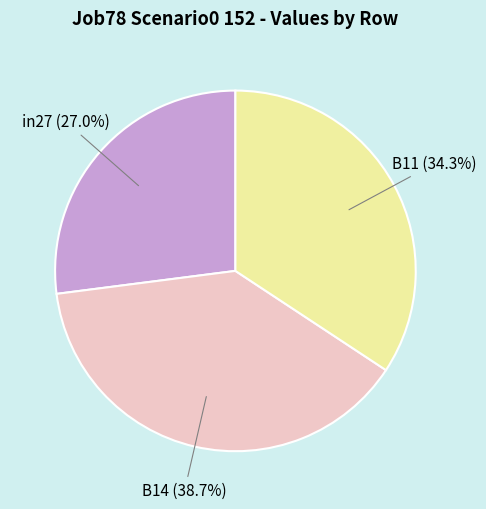

Is there any slice that represents more than half of the pie?

No